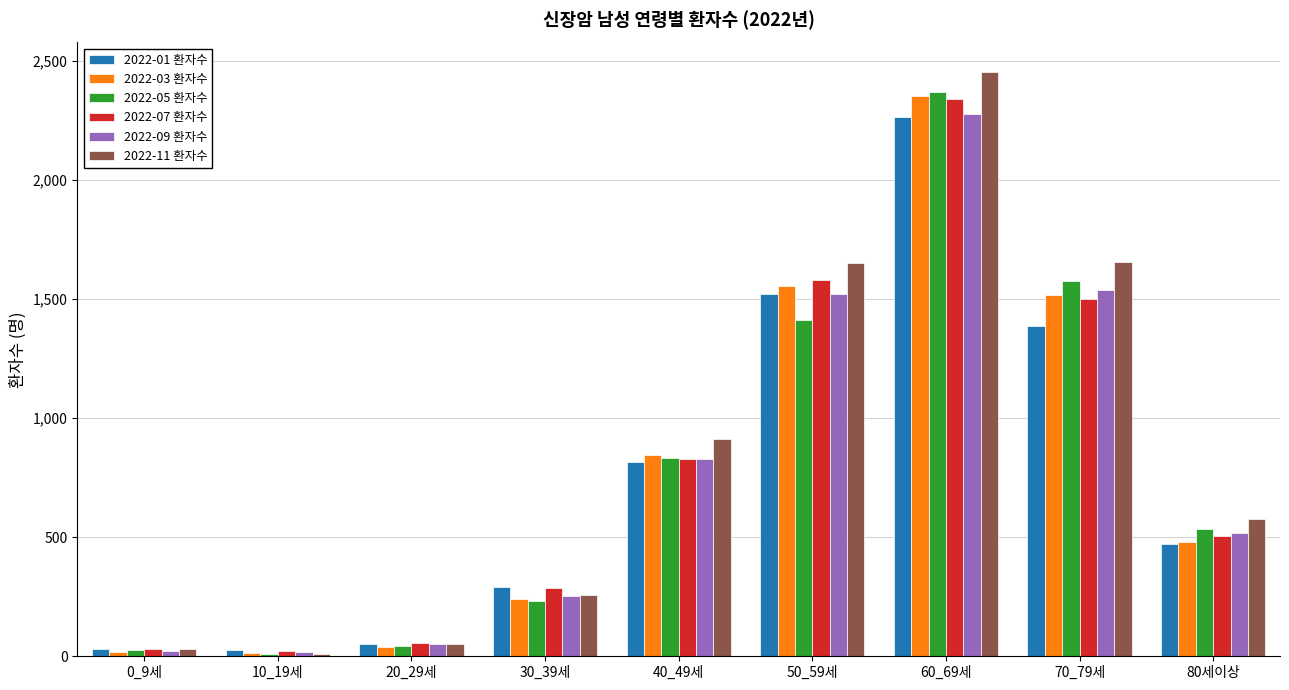

Count the number of categories in the chart.

9